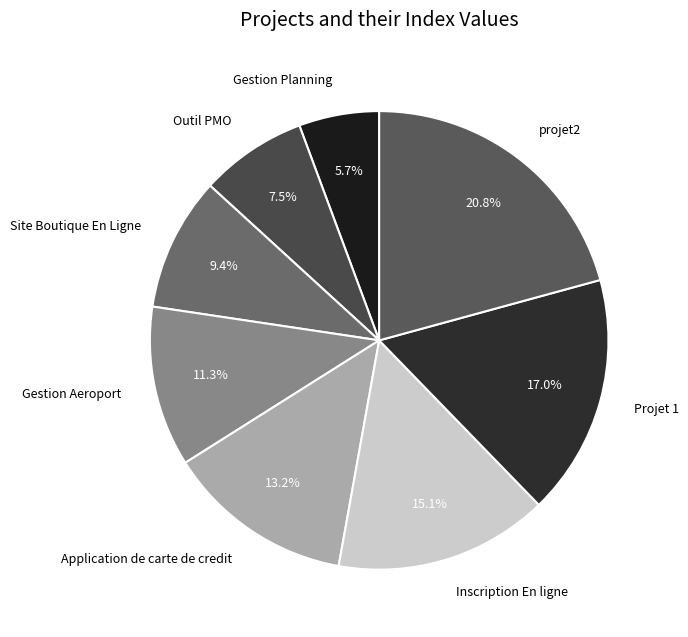

Rank the categories by value from lowest to highest.

Gestion Planning, Outil PMO, Site Boutique En Ligne, Gestion Aeroport, Application de carte de credit, Inscription En ligne, Projet 1, projet2